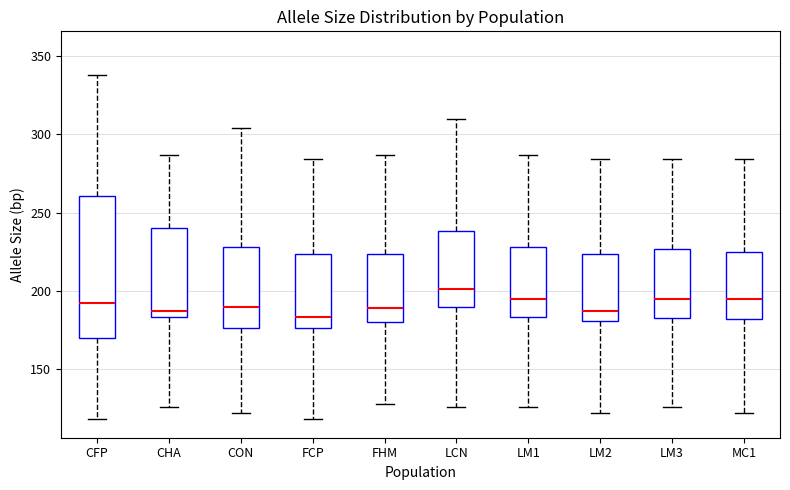

Comparing the boxes themselves (not the whiskers), which one is the tallest?

CFP